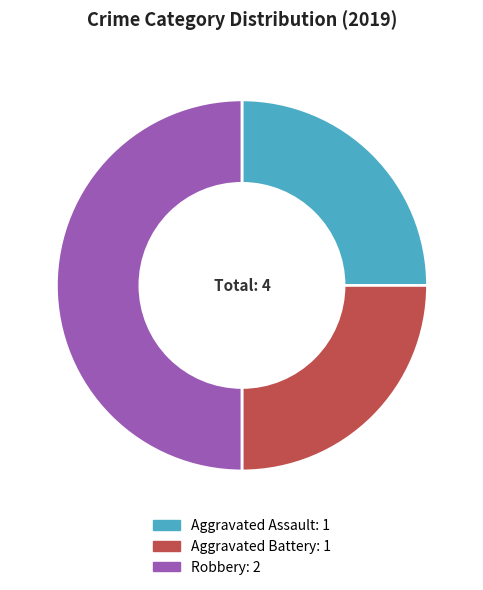

The Aggravated Battery: 1 slice represents 25% of the pie. True or false?

True